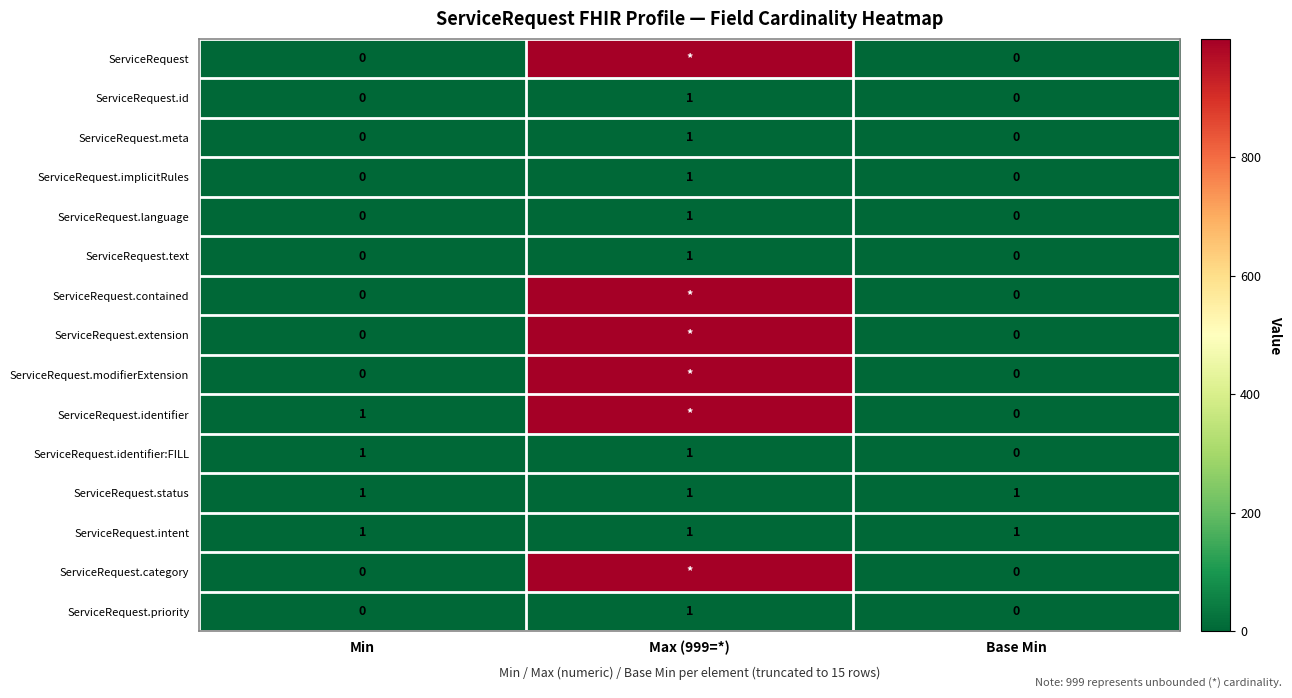

At how many categories does at least one series exceed 942?

1